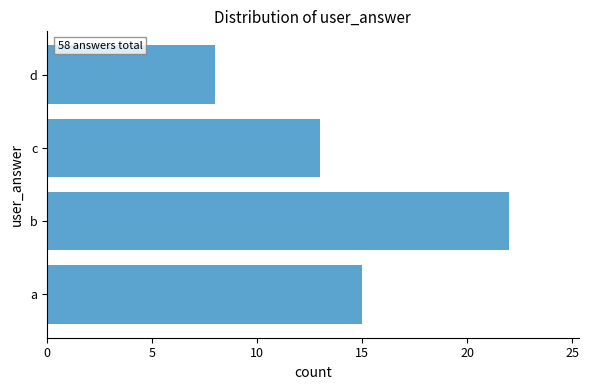

Is it true that the value at c is 13?

True